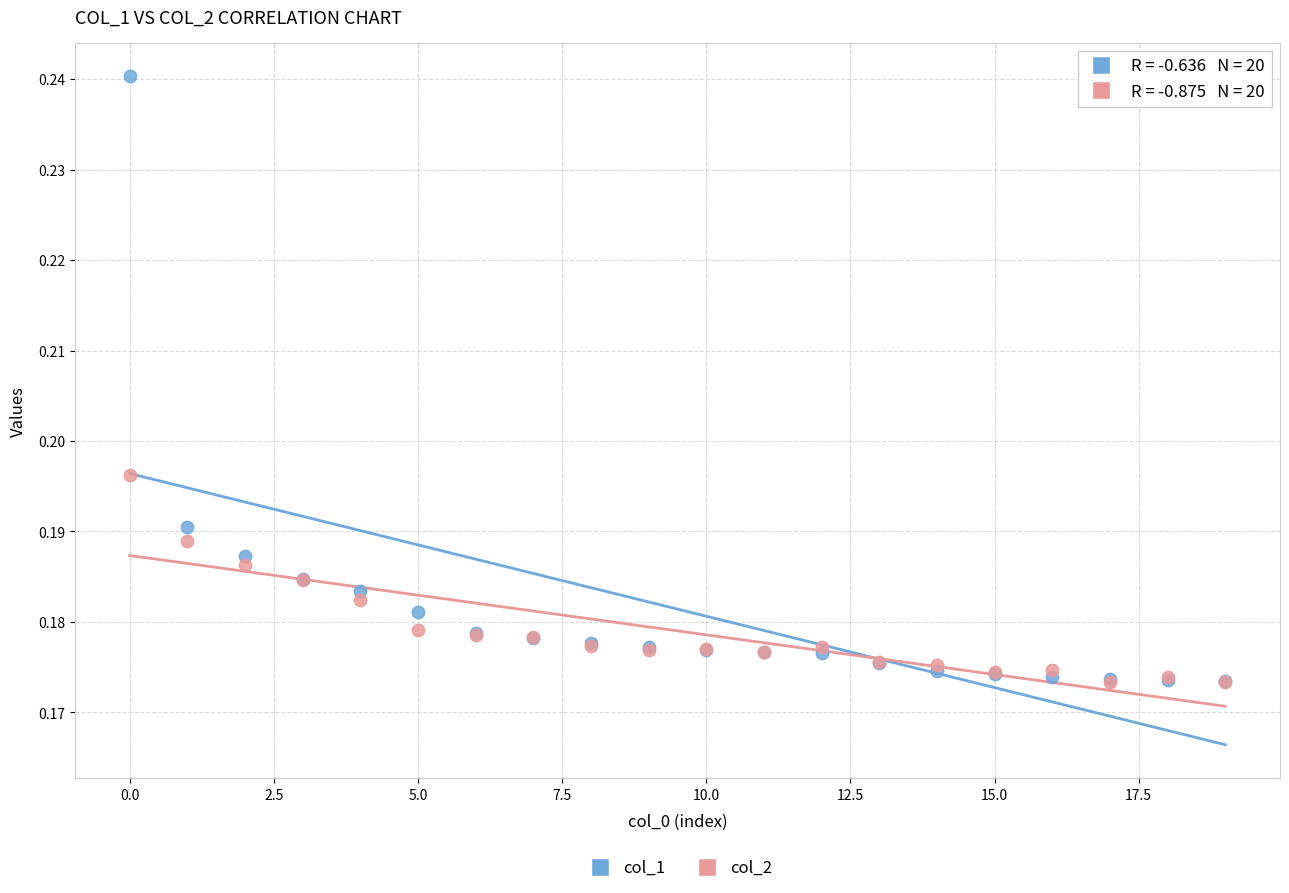

What are all the series names shown in the legend?

col_1, col_2